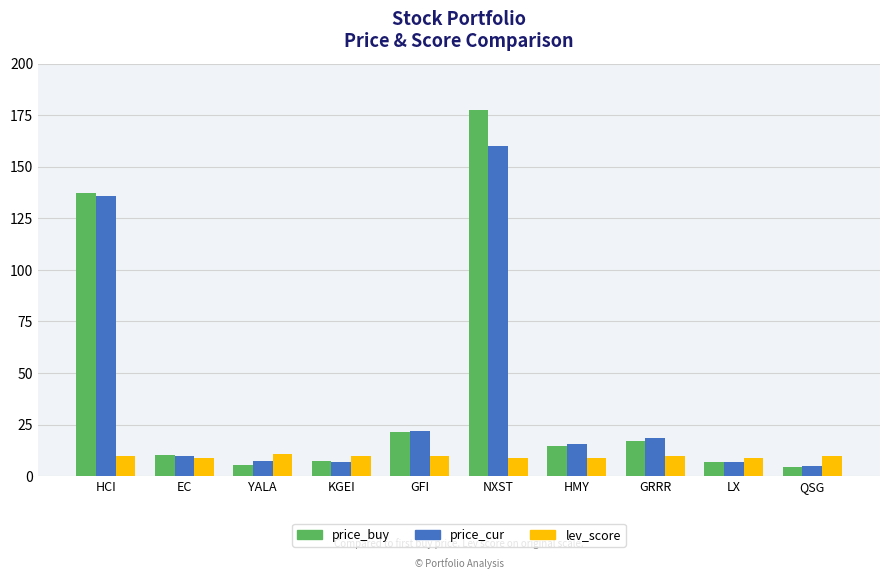

At which category does the chart reach its peak across all series?

NXST